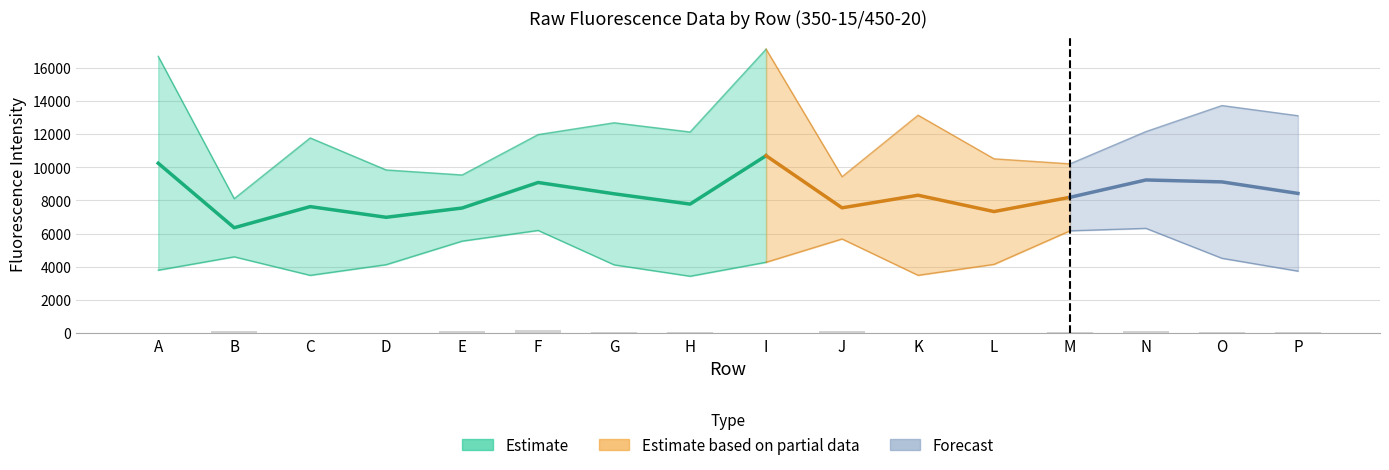

What is the change in value from B to C?

-86.9